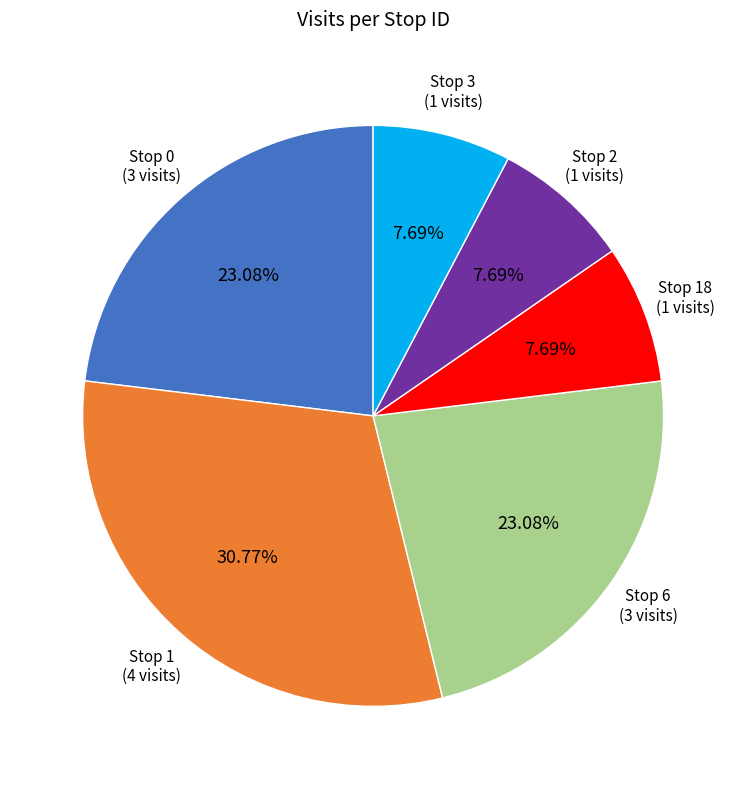

Is there a majority slice in this chart?

No